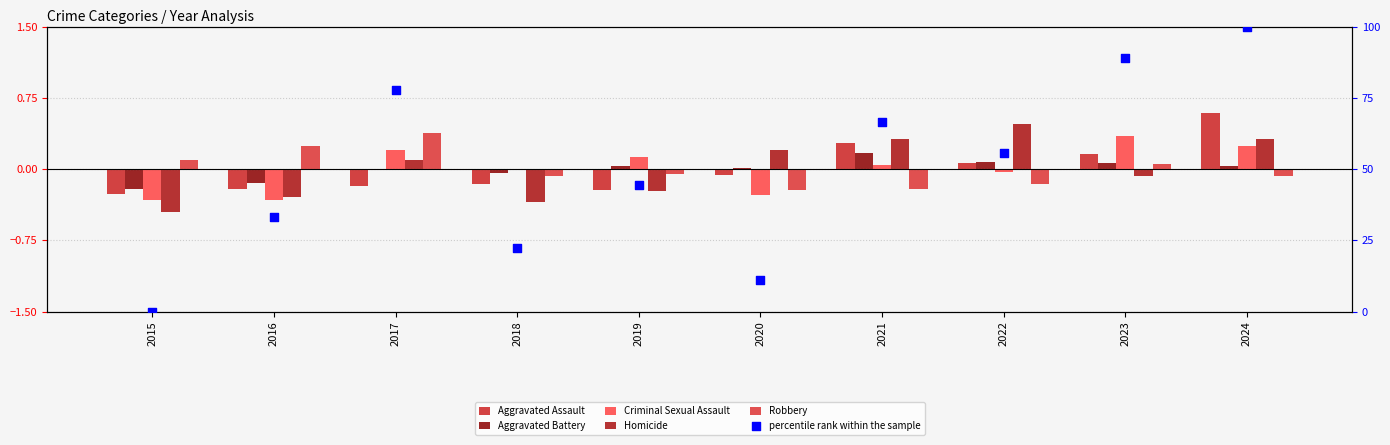

What is the total value across all series at 2021?

67.3